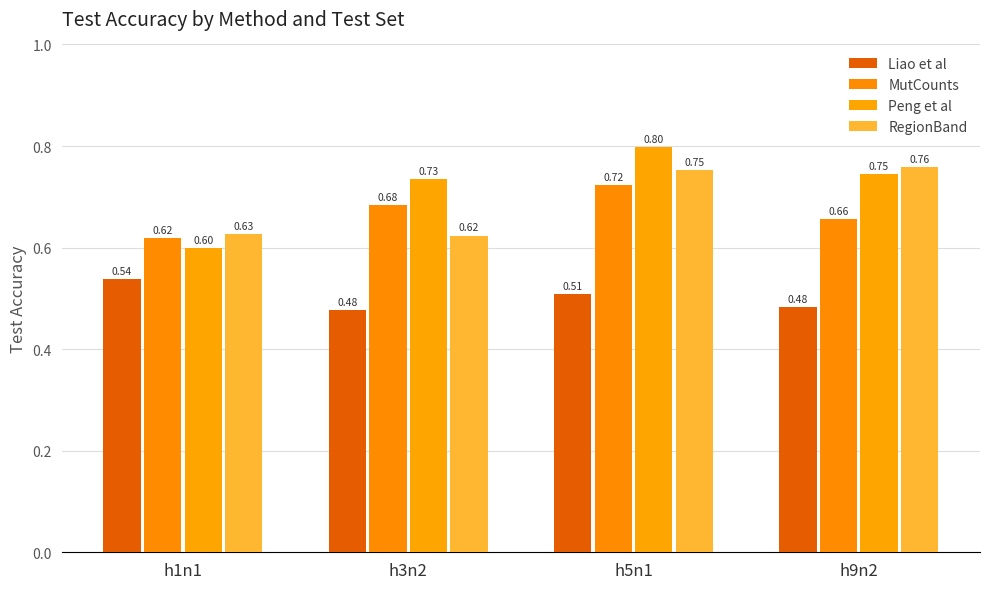

How many series are shown in this chart?

4